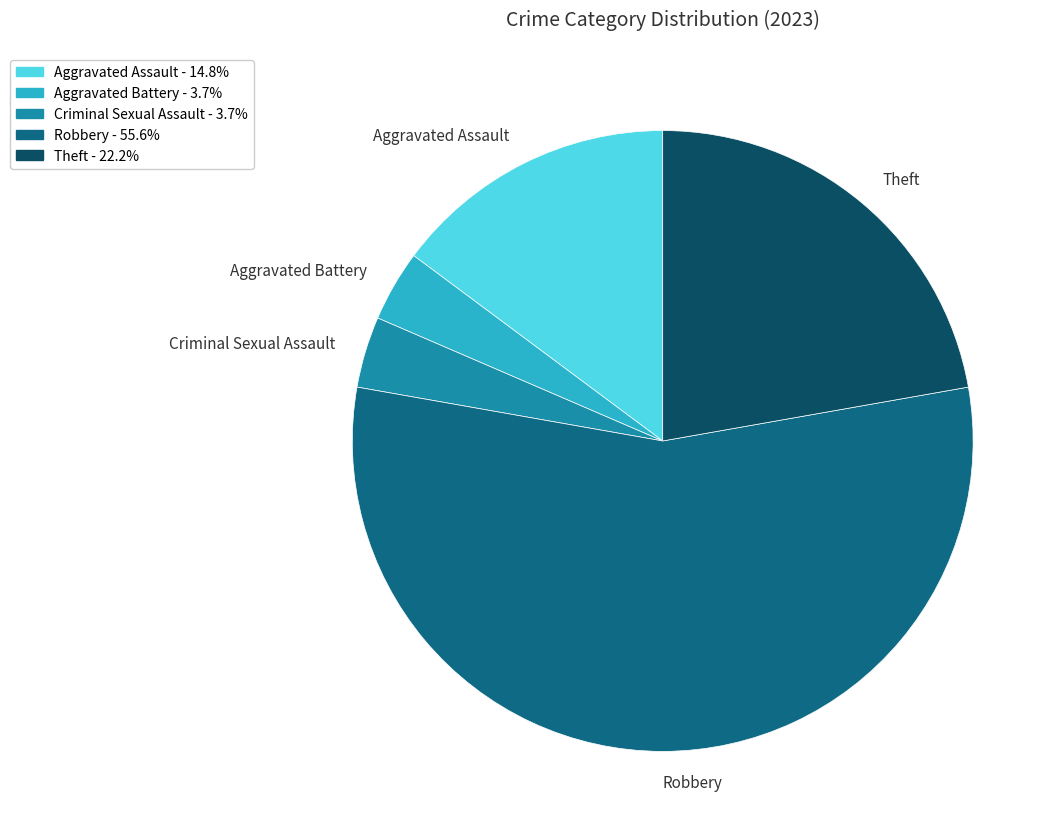

Does Aggravated Assault represent more than half of the total?

No